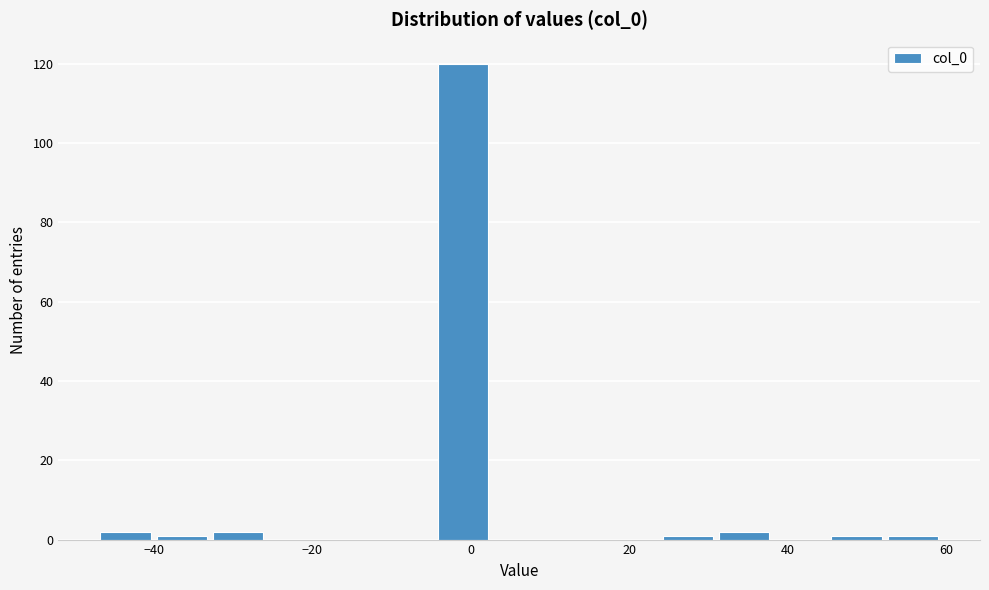

Read against the x-axis, roughly where is the centre of the tallest bar?

-2